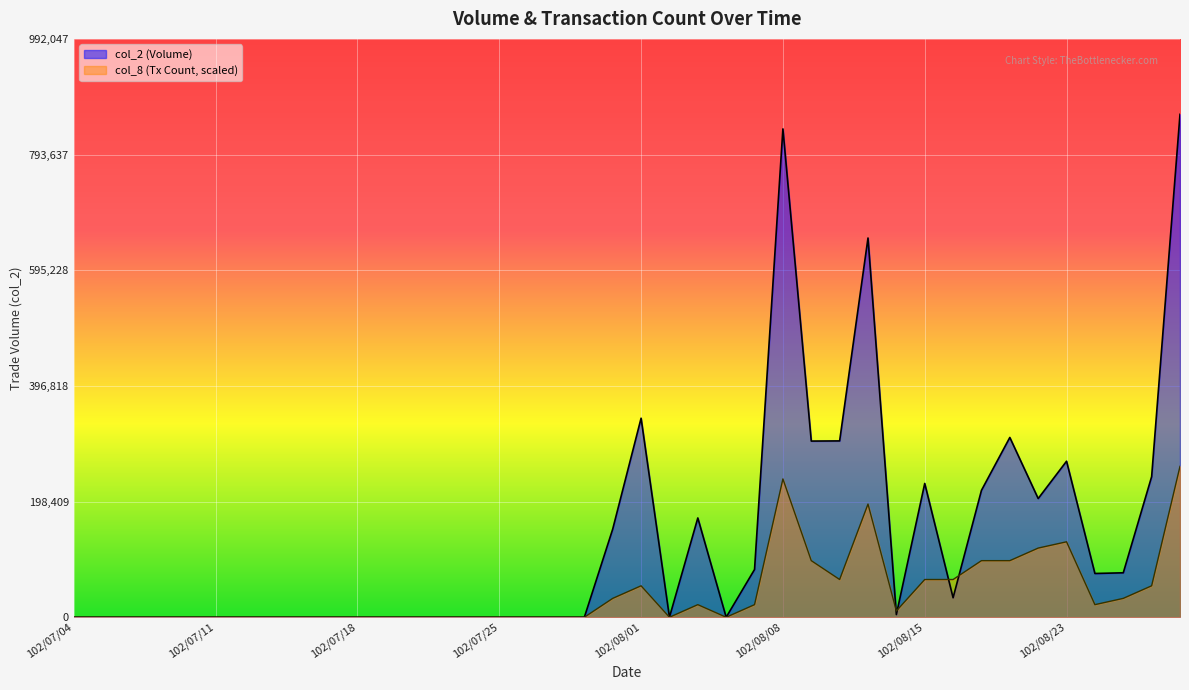

List the series in order of their overall mean, highest first.

col_2 (Volume), col_8 (Tx Count, scaled)